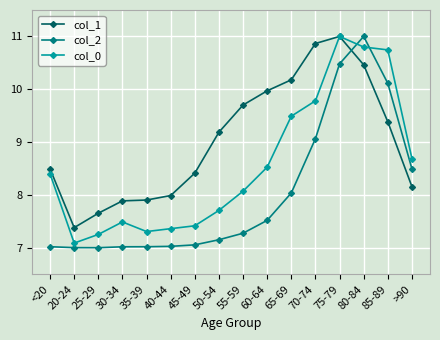

Rank the series by their average value, from lowest to highest.

col_2, col_0, col_1